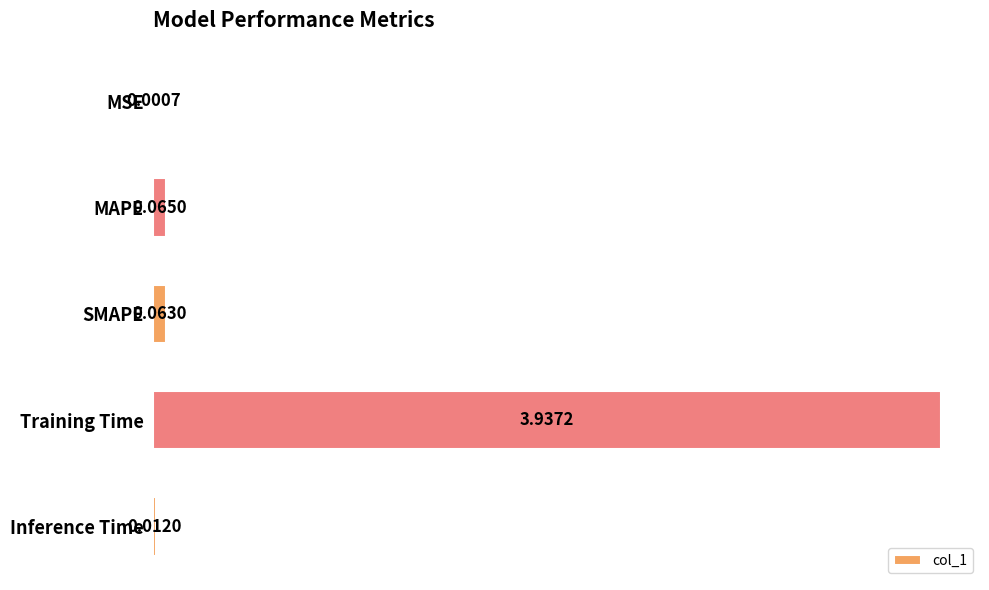

What is the sum of all values?

4.1